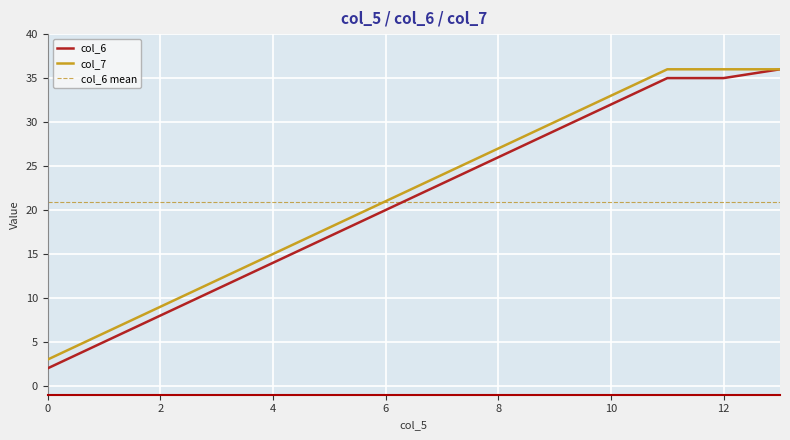

What is the greatest value displayed?

36.0